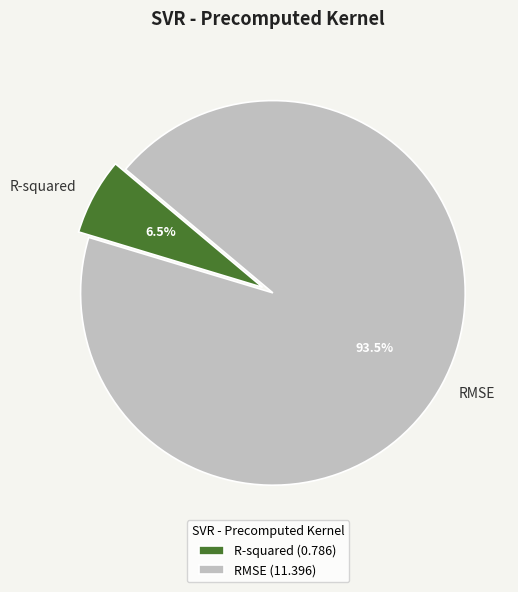

Which has a higher value, RMSE or R-squared?

RMSE